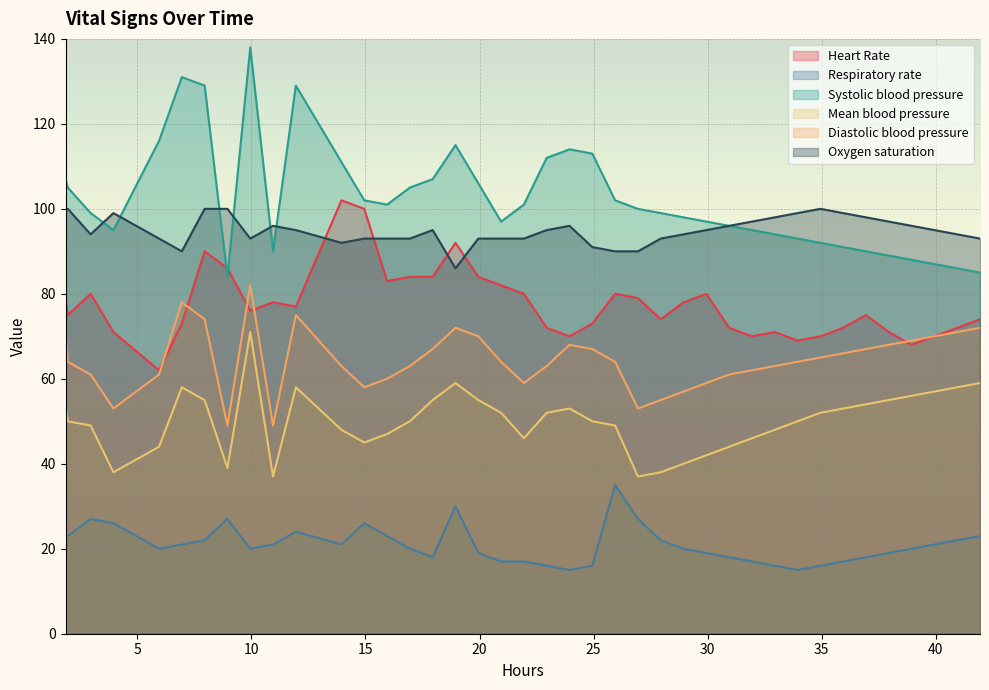

What are all the series names shown in the legend?

Heart Rate, Respiratory rate, Systolic blood pressure, Mean blood pressure, Diastolic blood pressure, Oxygen saturation